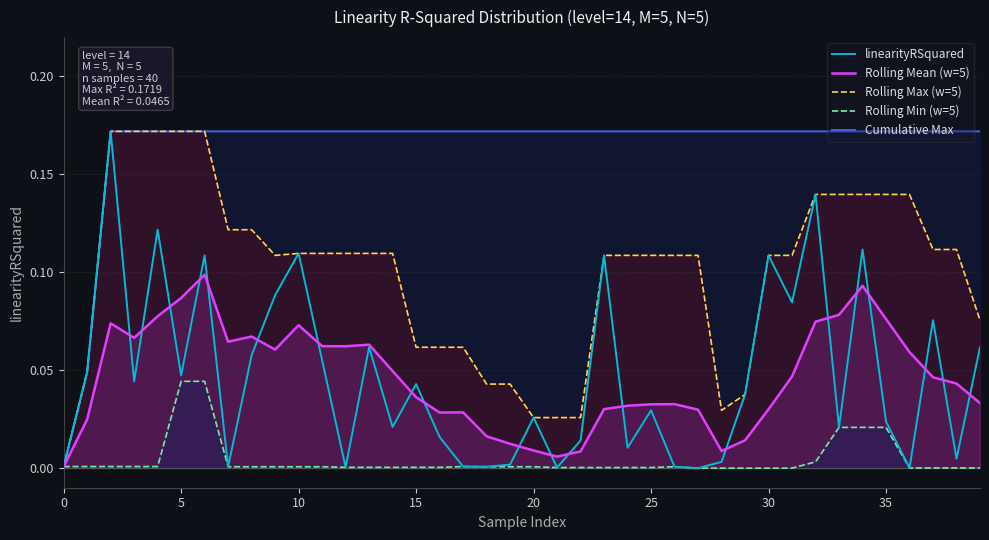

Is it true that linearityRSquared equals 0.2 at 30?

False